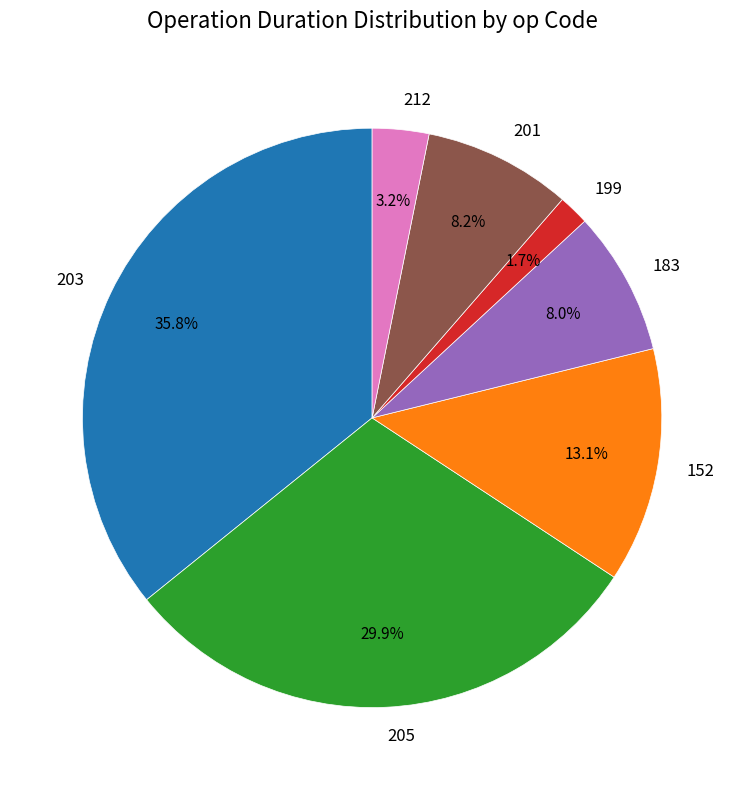

Approximately how many times larger is the value at 212 compared to 183?

0.4